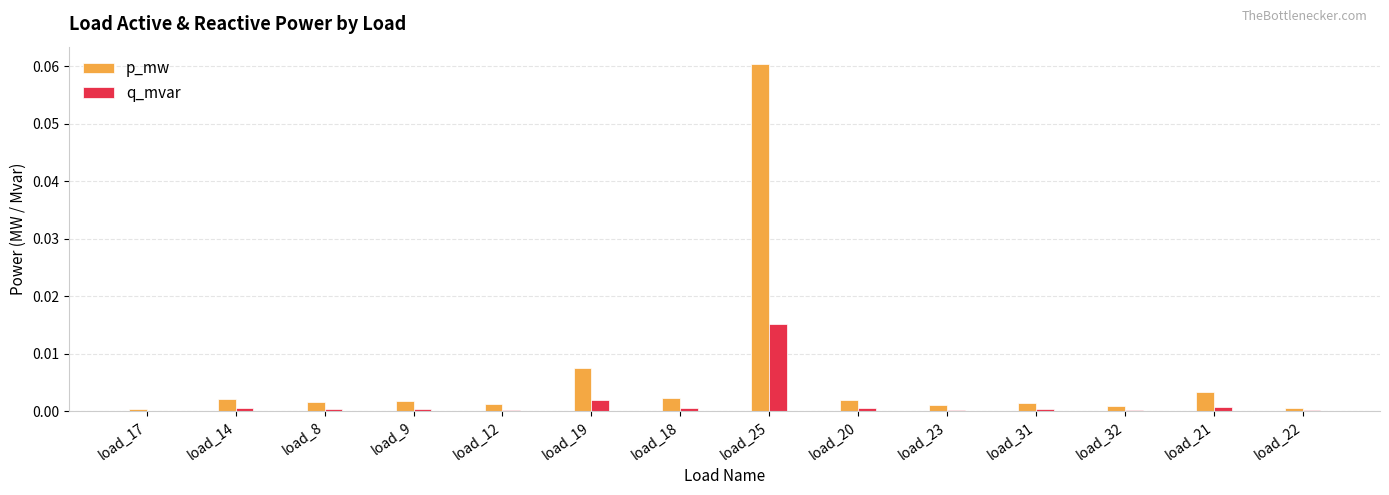

Which category has the highest value in the q_mvar series?

load_25